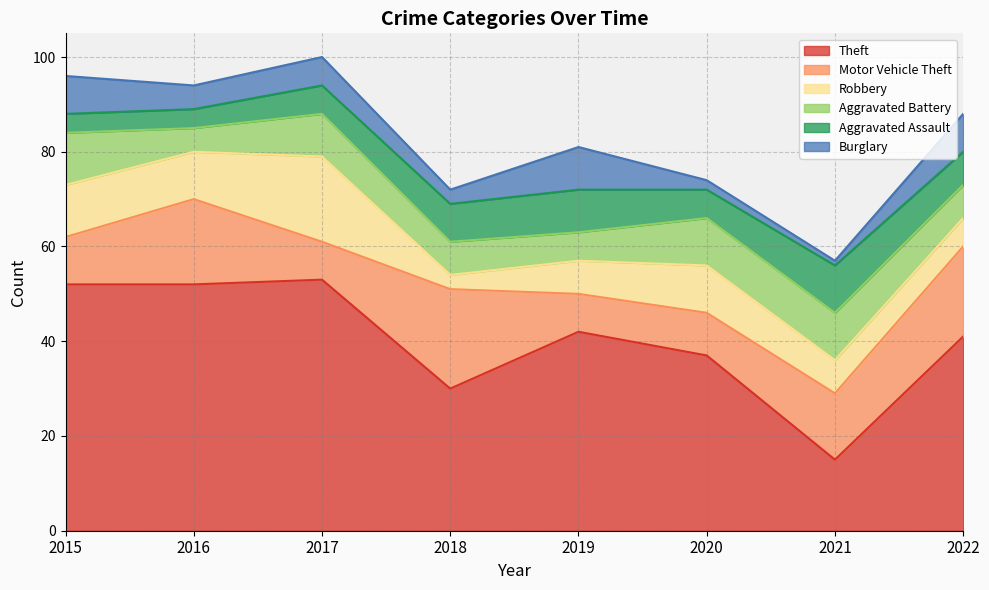

How many distinct data groups are displayed?

6